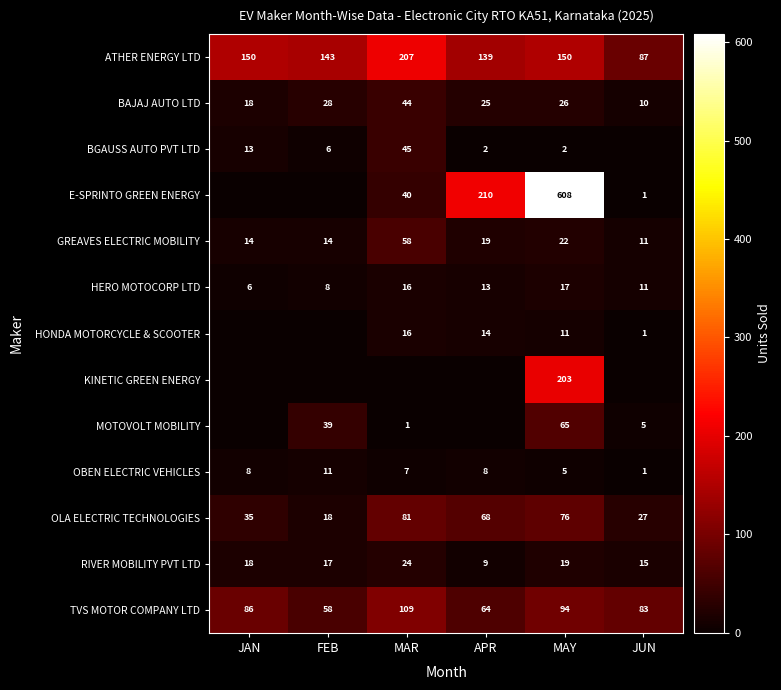

The HONDA MOTORCYCLE & SCOOTER series shows 16 at MAR. True or false?

True